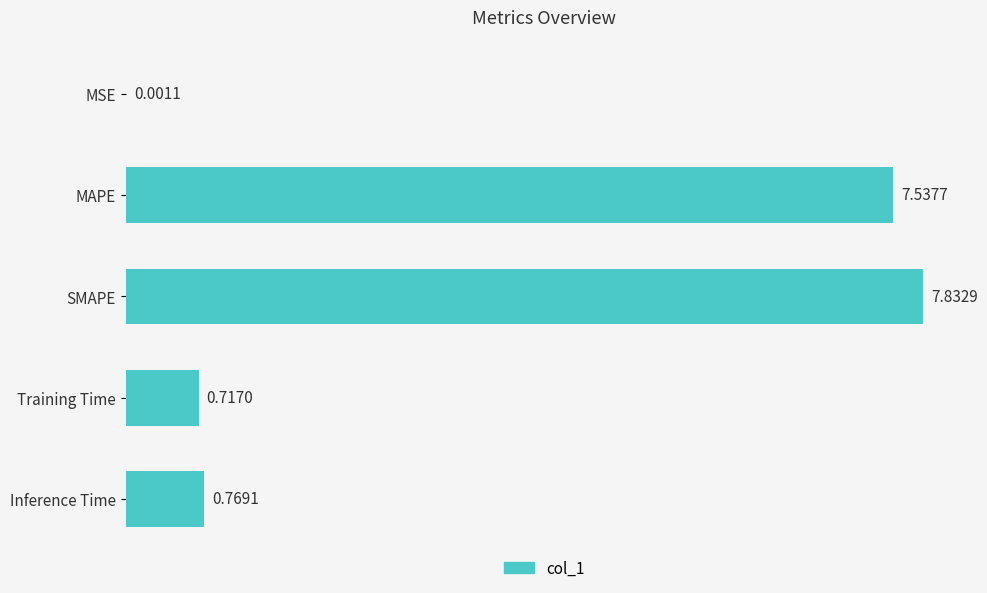

Are the bars horizontal?

Yes